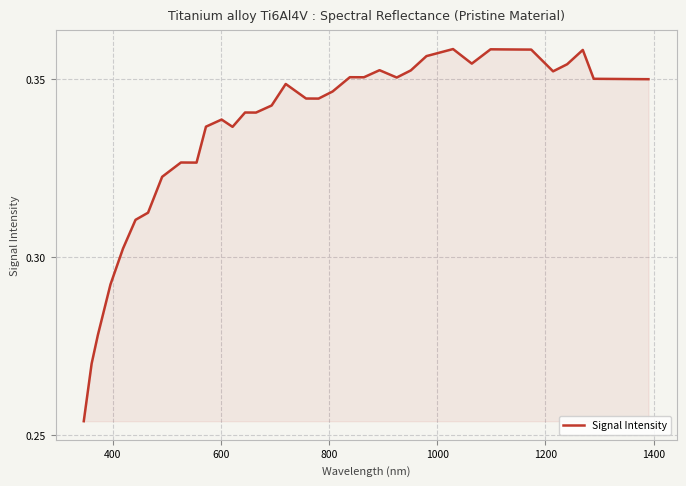

Does the chart display data point markers on the line(s)?

No